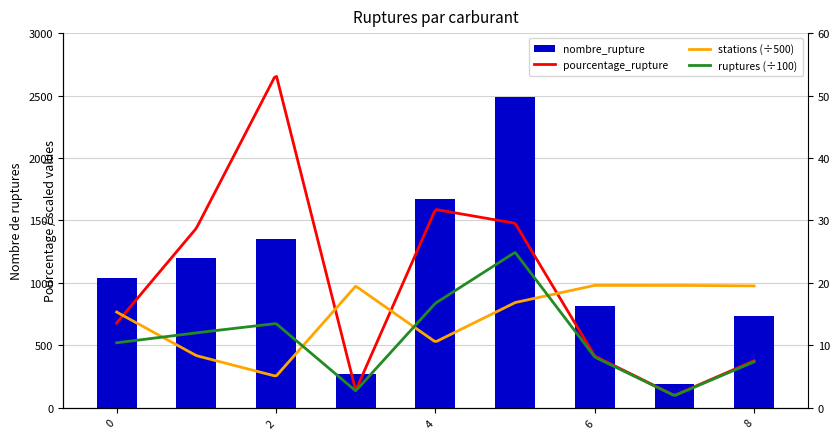

How many values are below 1041?

4